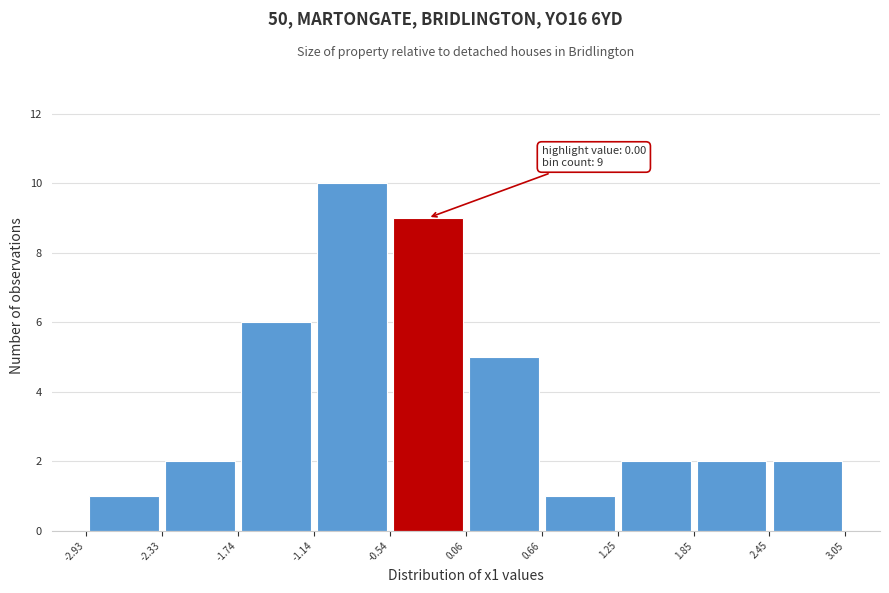

Which range on the x-axis has the tallest bar?

-1.14 to -0.54